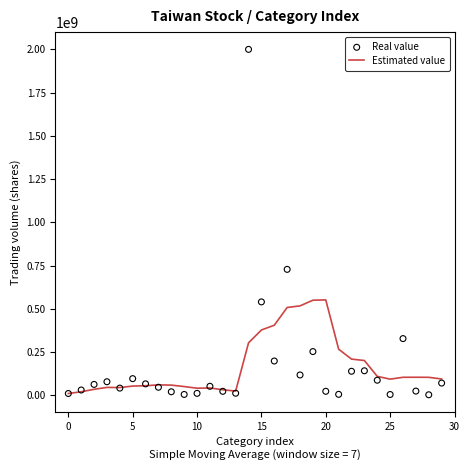

Which series reaches the minimum Y coordinate?

Real value